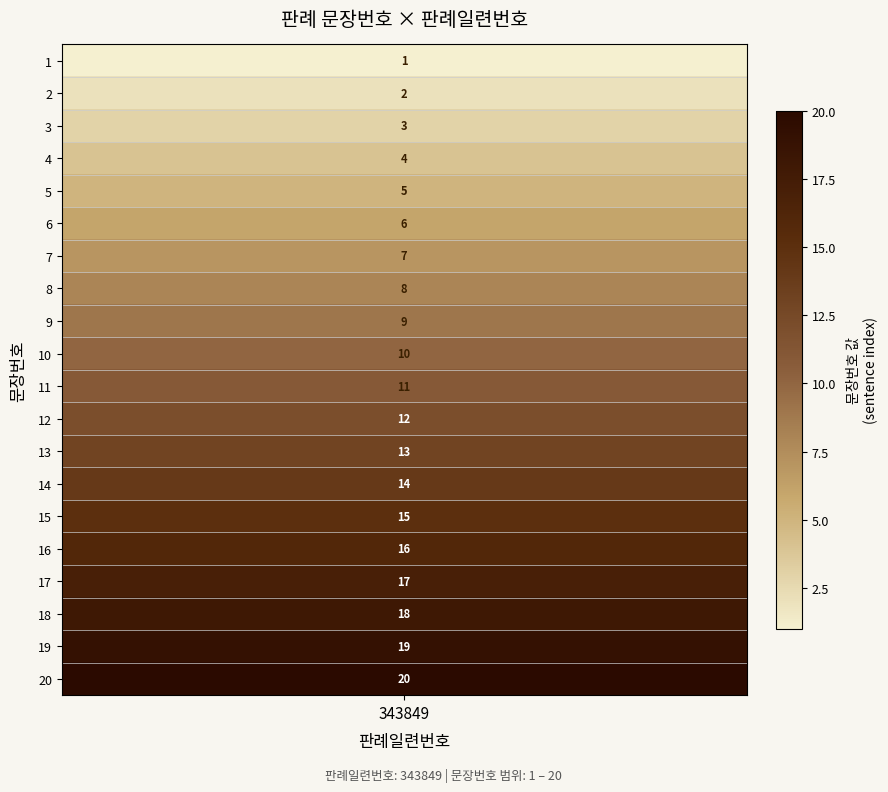

Rank the categories by value from highest to lowest.

20, 19, 18, 17, 16, 15, 14, 13, 12, 11, 10, 9, 8, 7, 6, 5, 4, 3, 2, 1